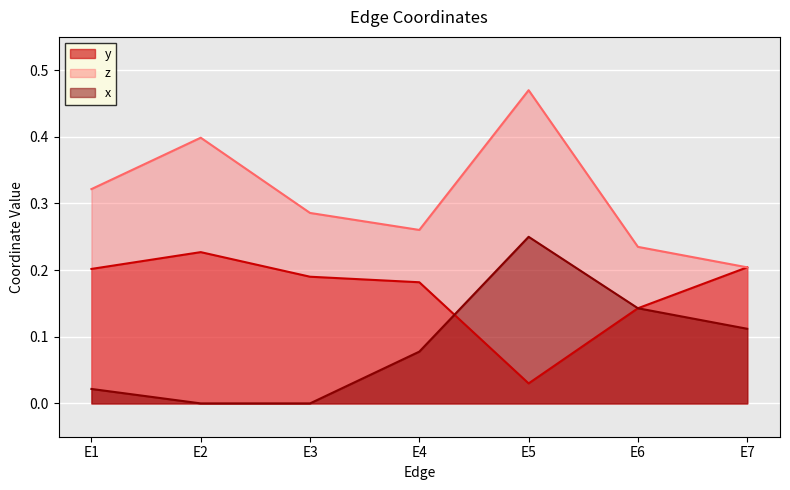

List the labels in order of z value, largest first.

E5, E2, E1, E3, E4, E6, E7